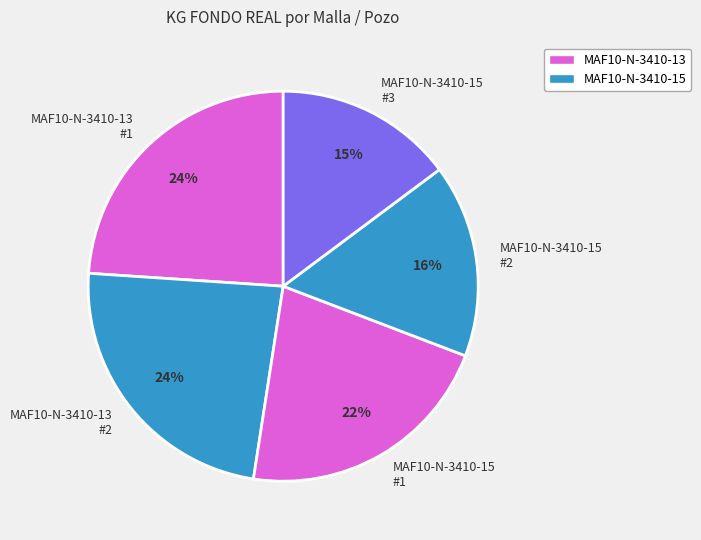

To the nearest percent, what portion does MAF10-N-3410-13 #1 represent?

24%